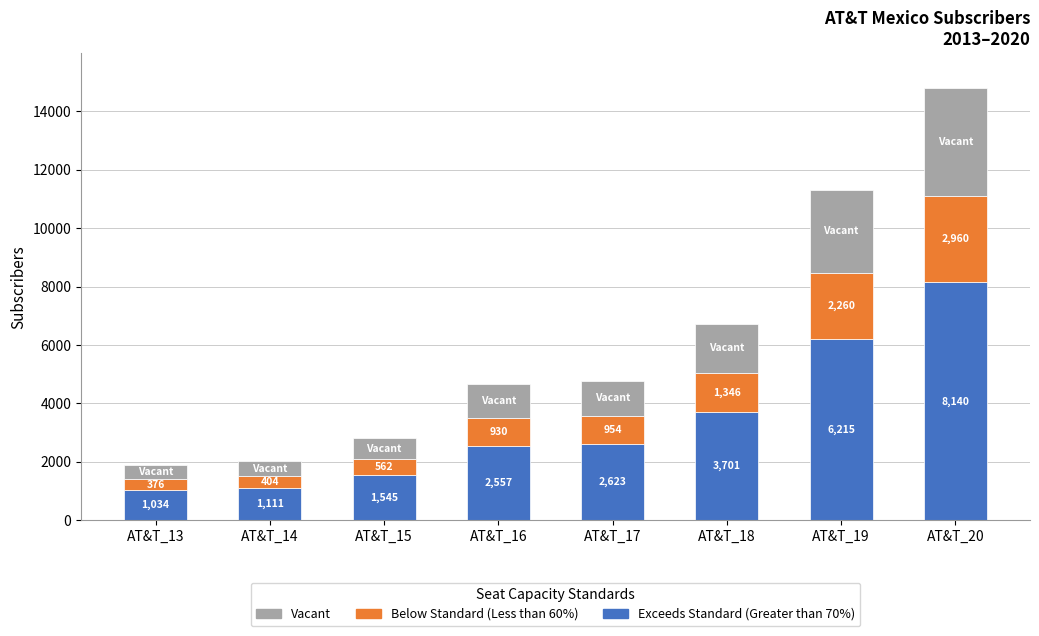

How many values in the Exceeds Standard (Greater than 70%) series are below 2623?

4